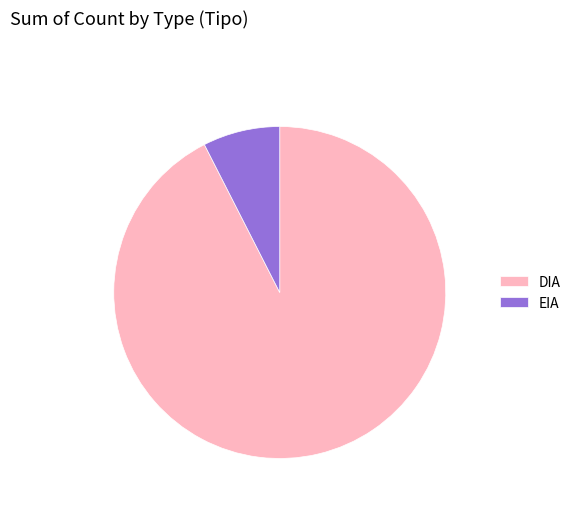

Combined, do DIA and EIA account for over 50%?

Yes